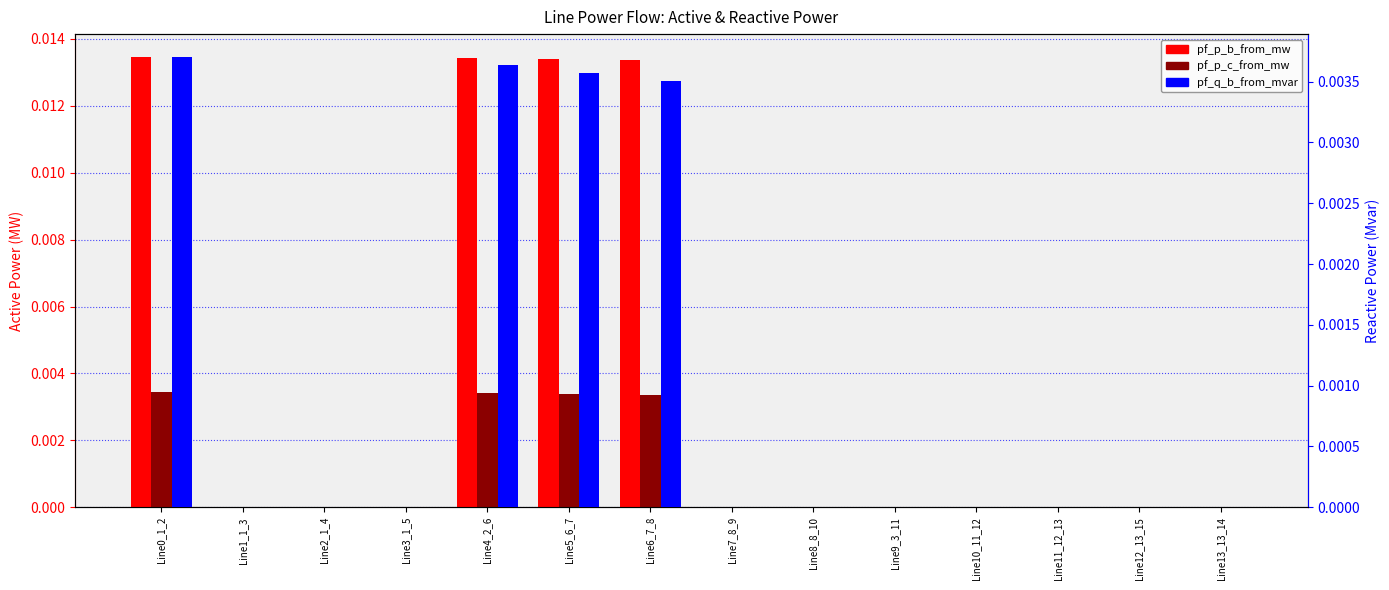

Does the chart contain any negative values?

No